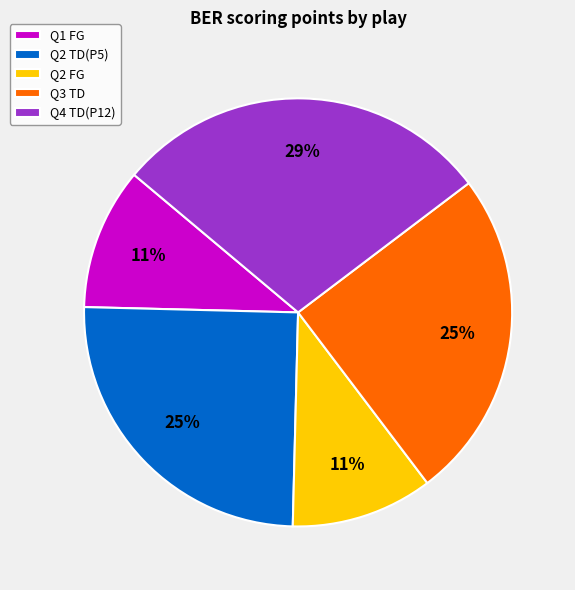

What percentage is the Q1 FG slice, to the nearest percent?

11%